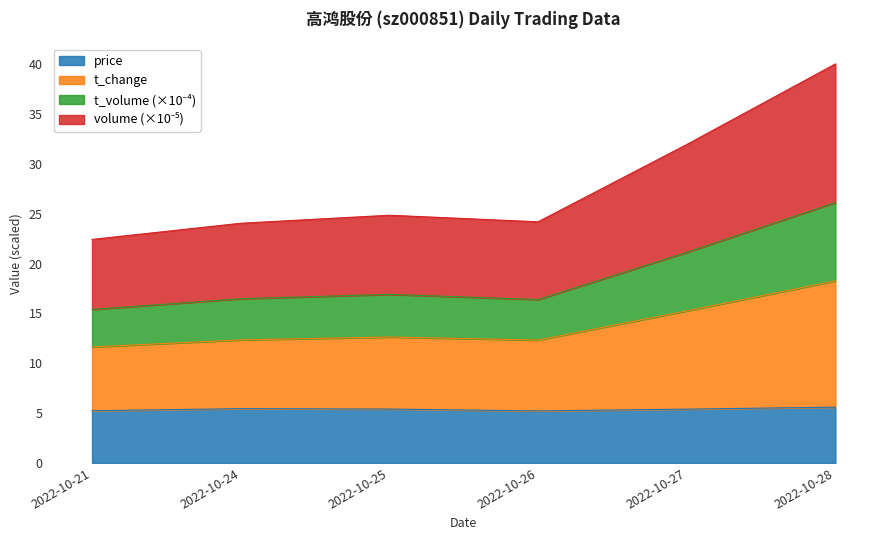

What is the total value across all series at 2022-10-21?

22.4